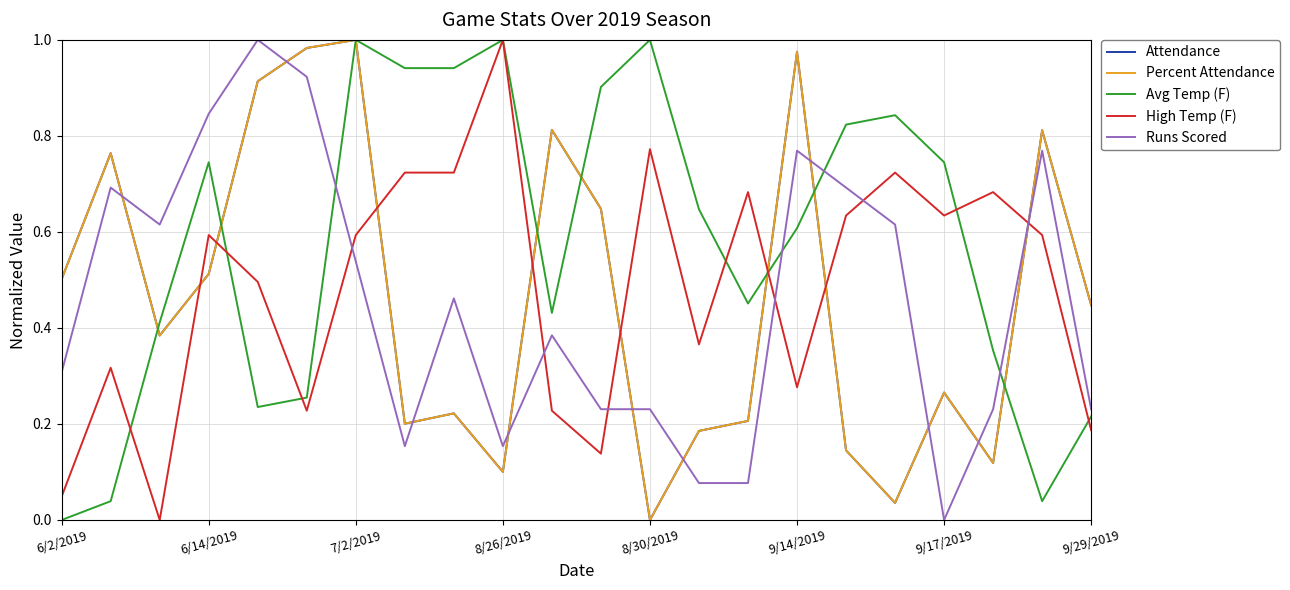

Which series has the largest total across all categories?

Avg Temp (F)